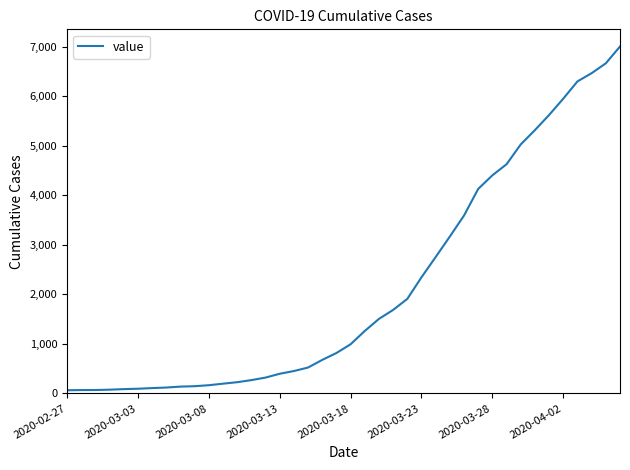

What is the greatest value displayed?

7003